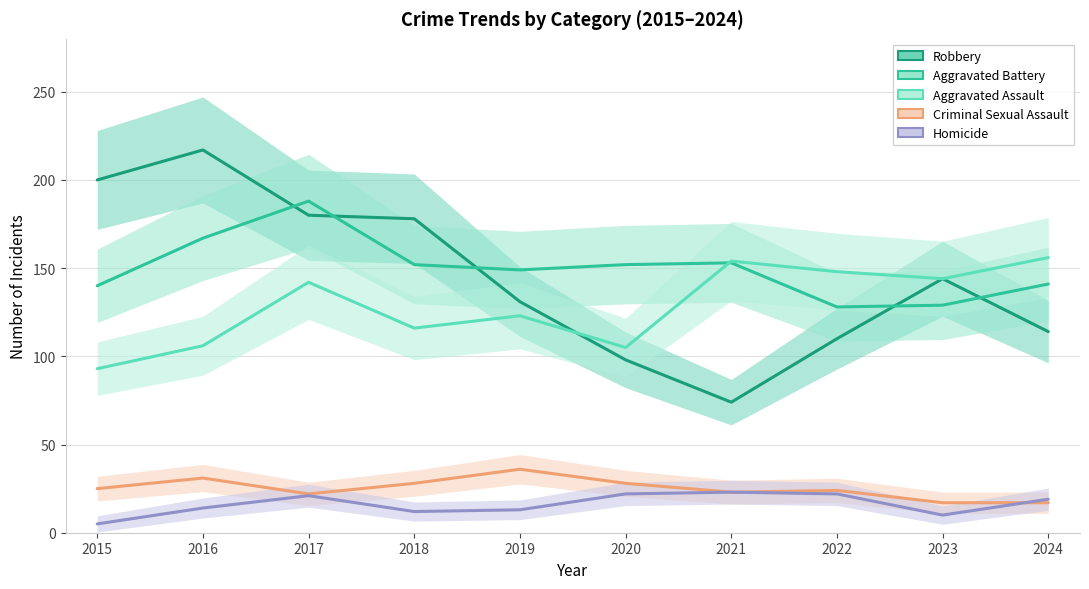

What is the value of the Homicide point at the 9th from the left?

10